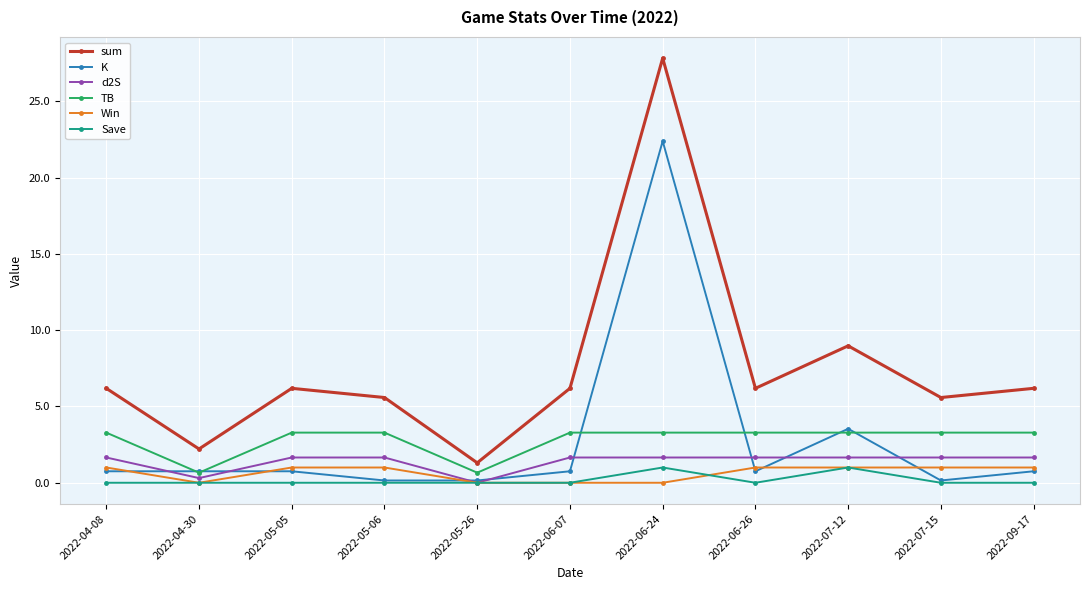

True or false: Win and TB intersect in this chart.

False